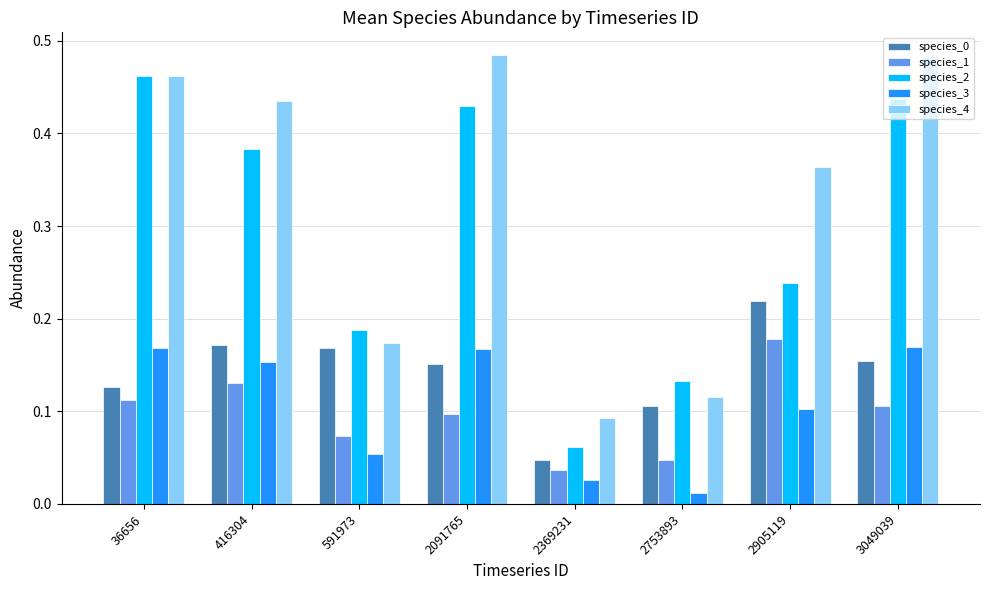

What is the average value of the species_4 series?

0.3